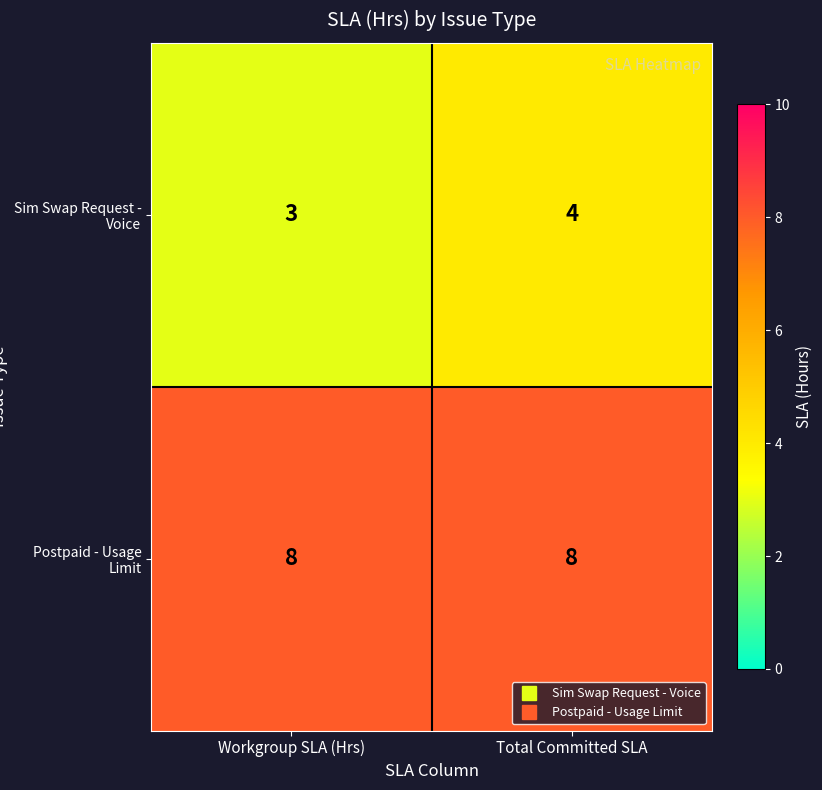

What is the smallest value displayed?

3